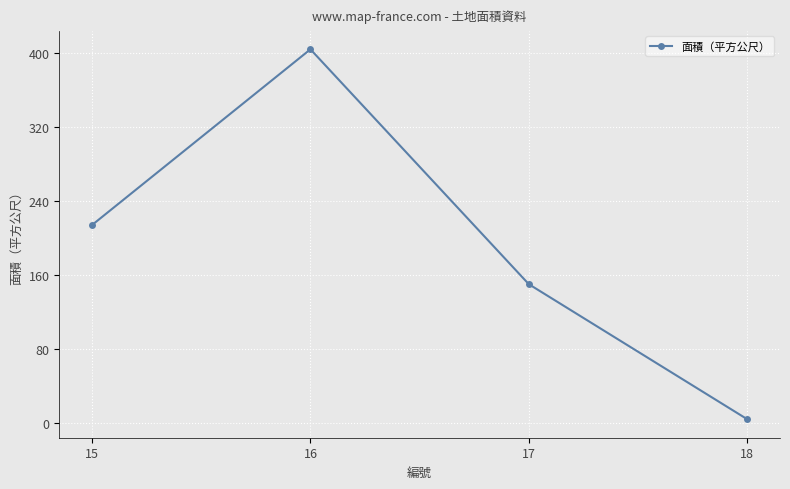

Where is the data nearest to the value 204?

15